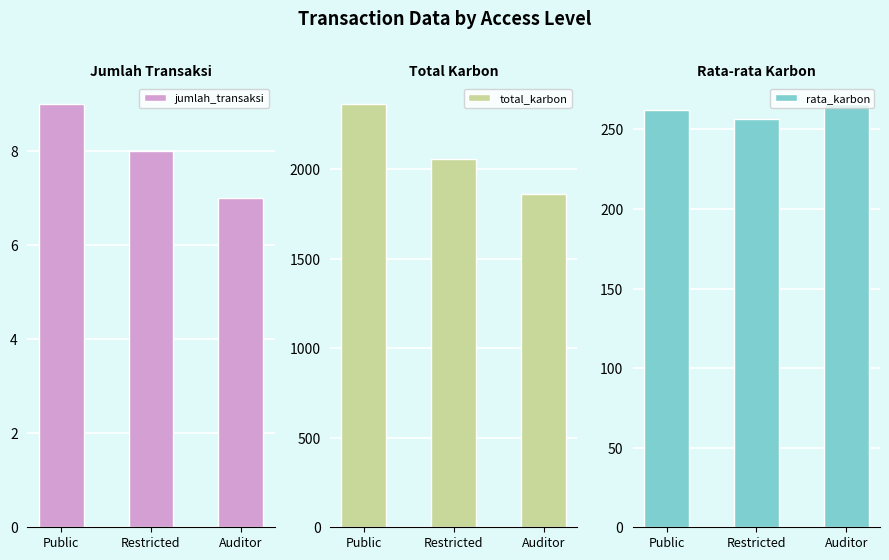

The value of jumlah_transaksi at Restricted is 8.0. True or false?

True